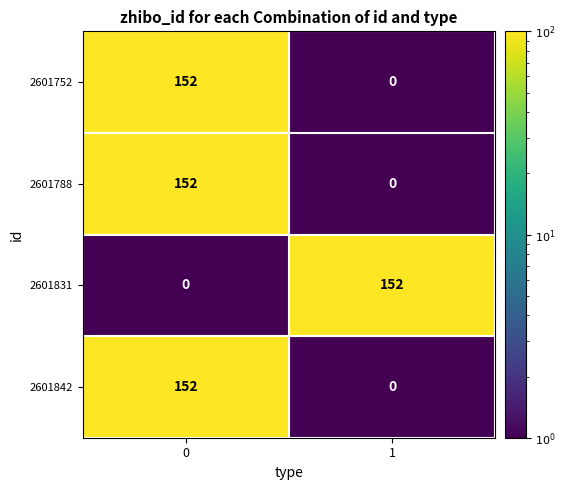

The 2601842 series shows 81 at 1. True or false?

False